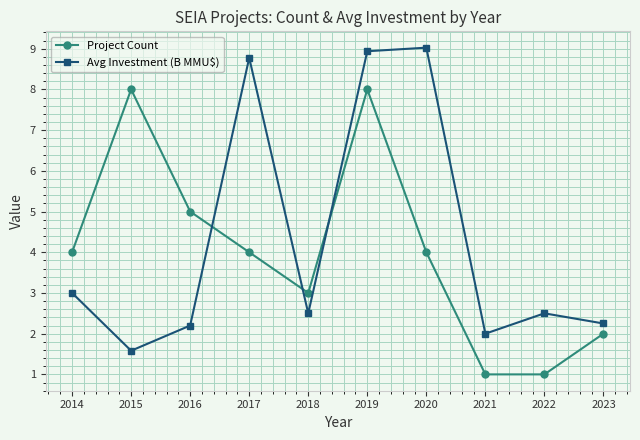

What is the greatest value displayed?

9.0